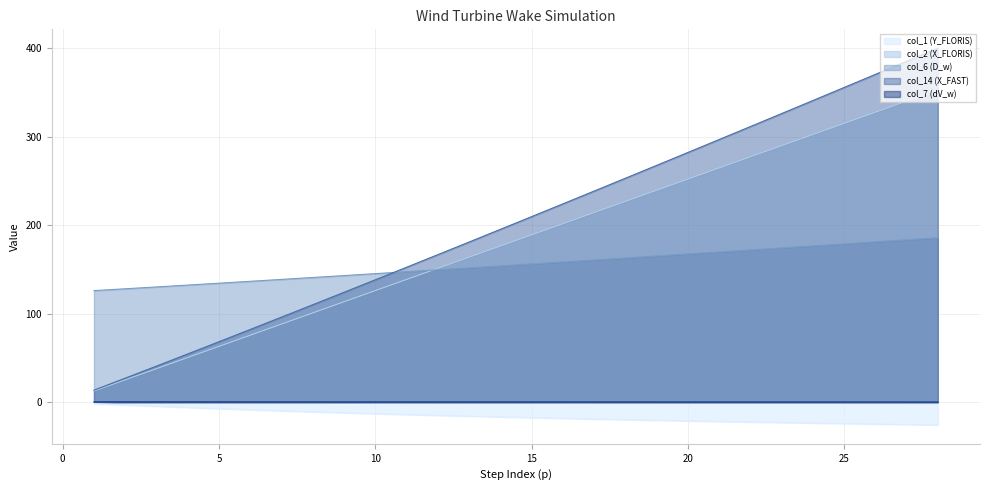

How many lines are shown in the chart?

5